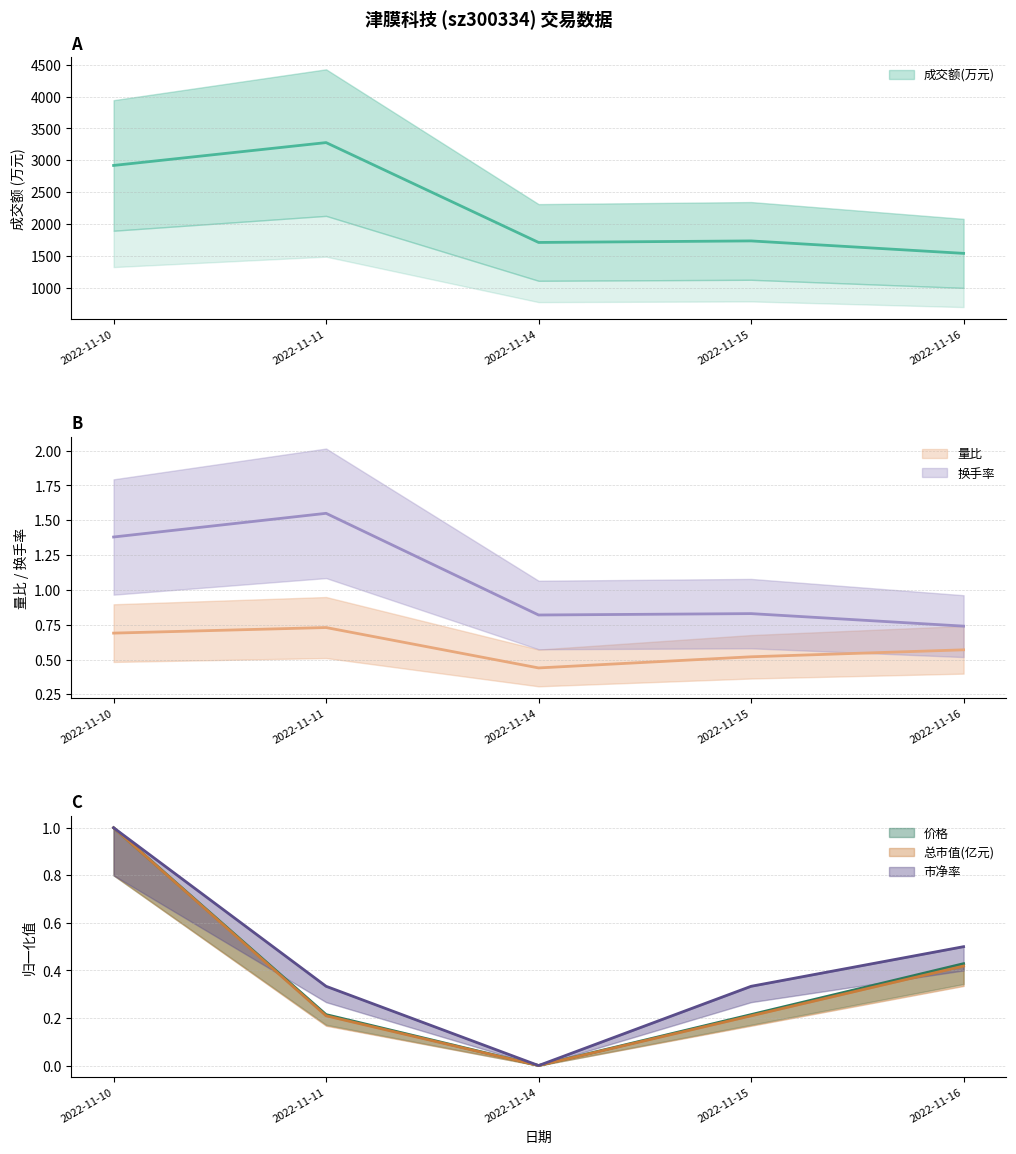

What is the difference between the maximum and second lowest values in the 价格 series?

0.8